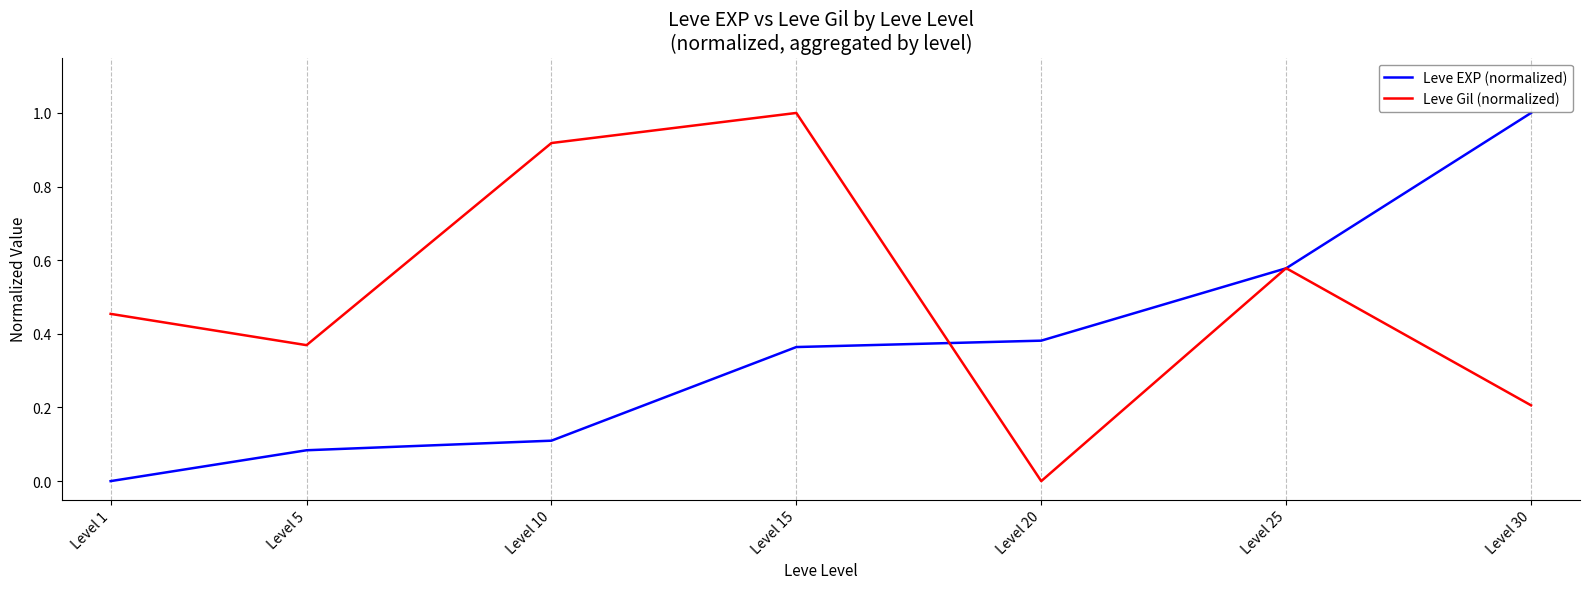

Read the Leve Gil (normalized) value at Level 15.

1.0